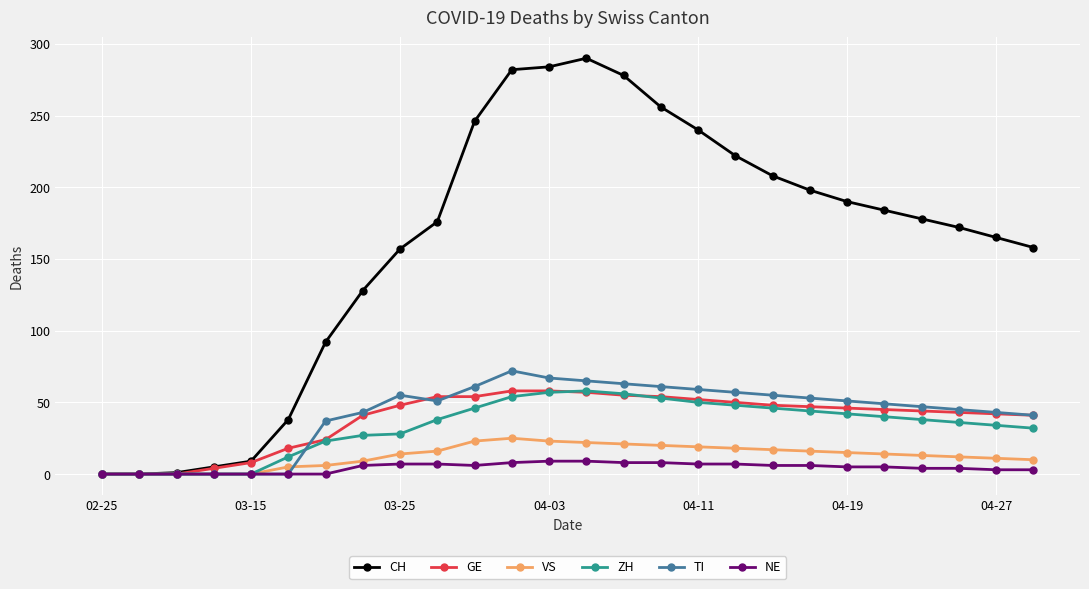

At how many categories does at least one series exceed 251?

5